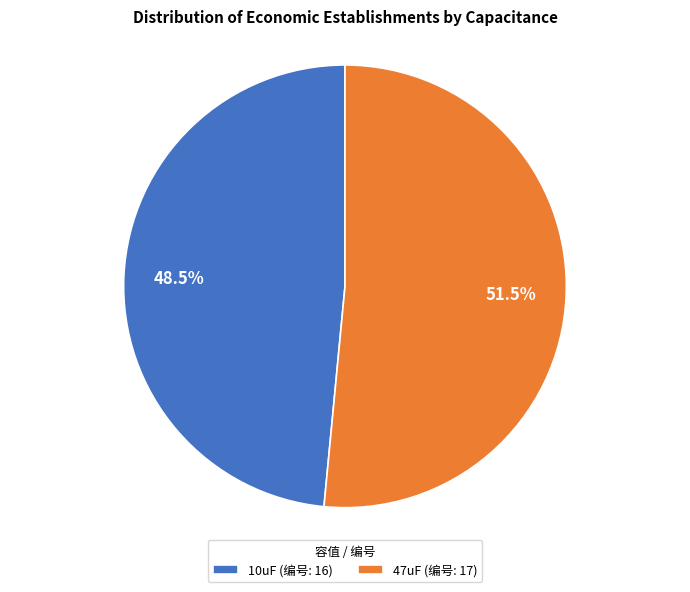

How many segments does this pie chart have?

2